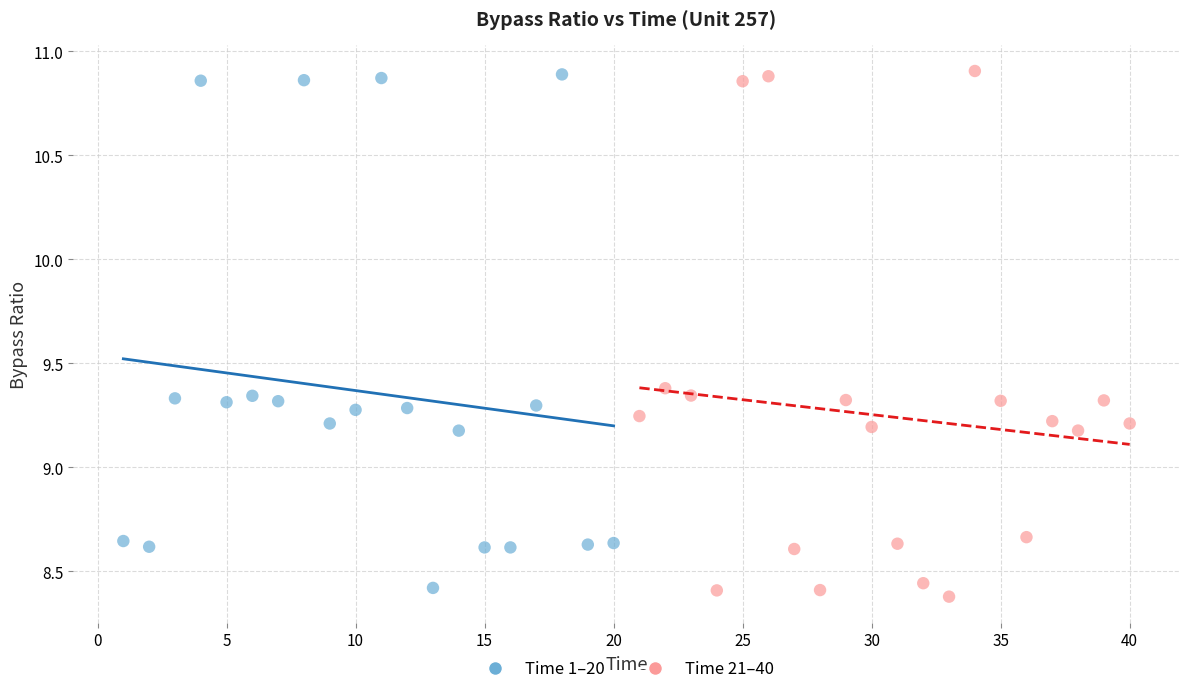

What are all the series names shown in the legend?

Time 1–20, Time 21–40